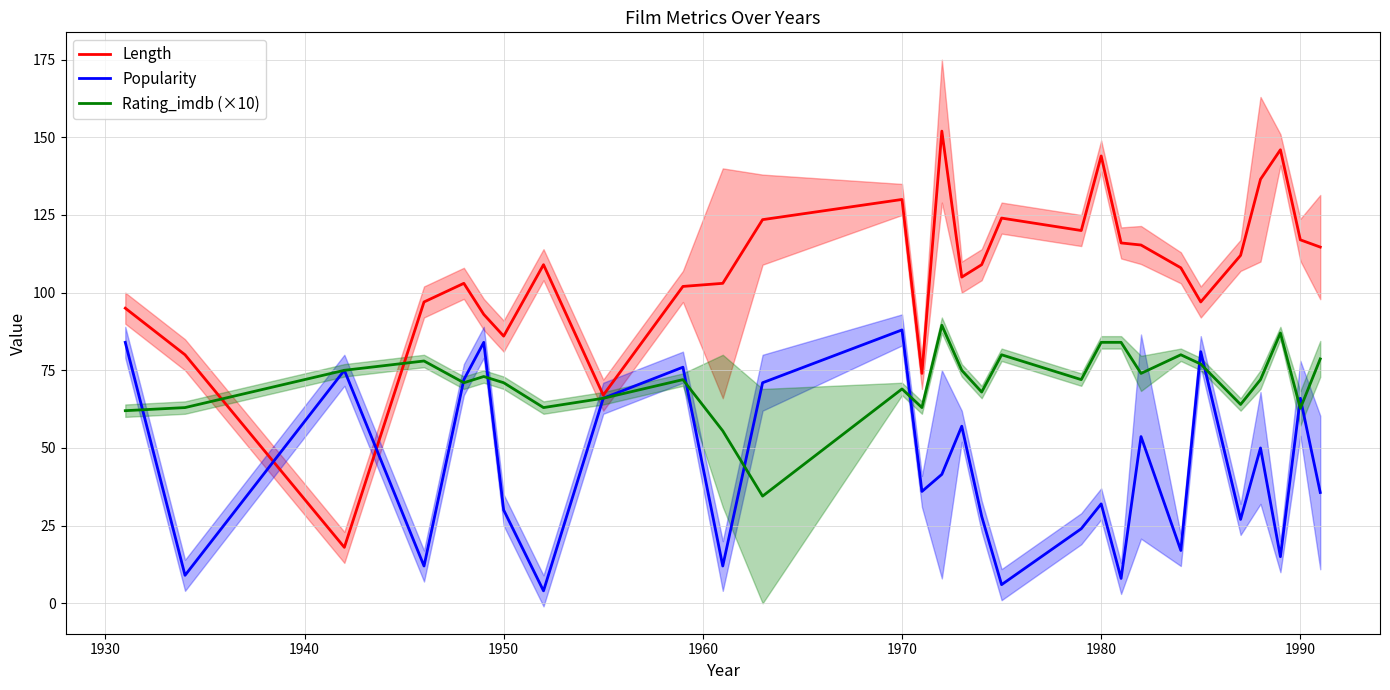

Does the chart have visible grid lines?

Yes